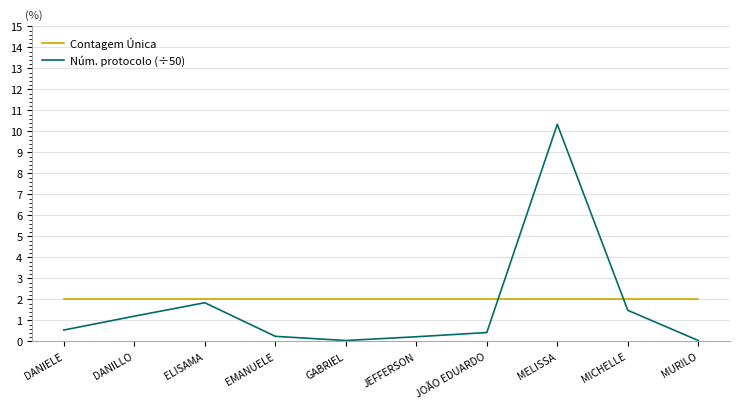

What is the difference between the highest and lowest values at MELISSA?

8.3